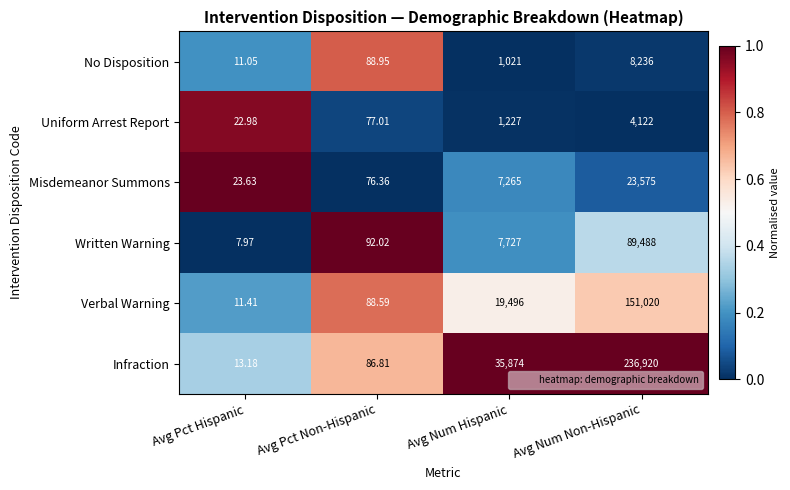

Which category has the highest value in the No Disposition series?

Avg Num Non-Hispanic